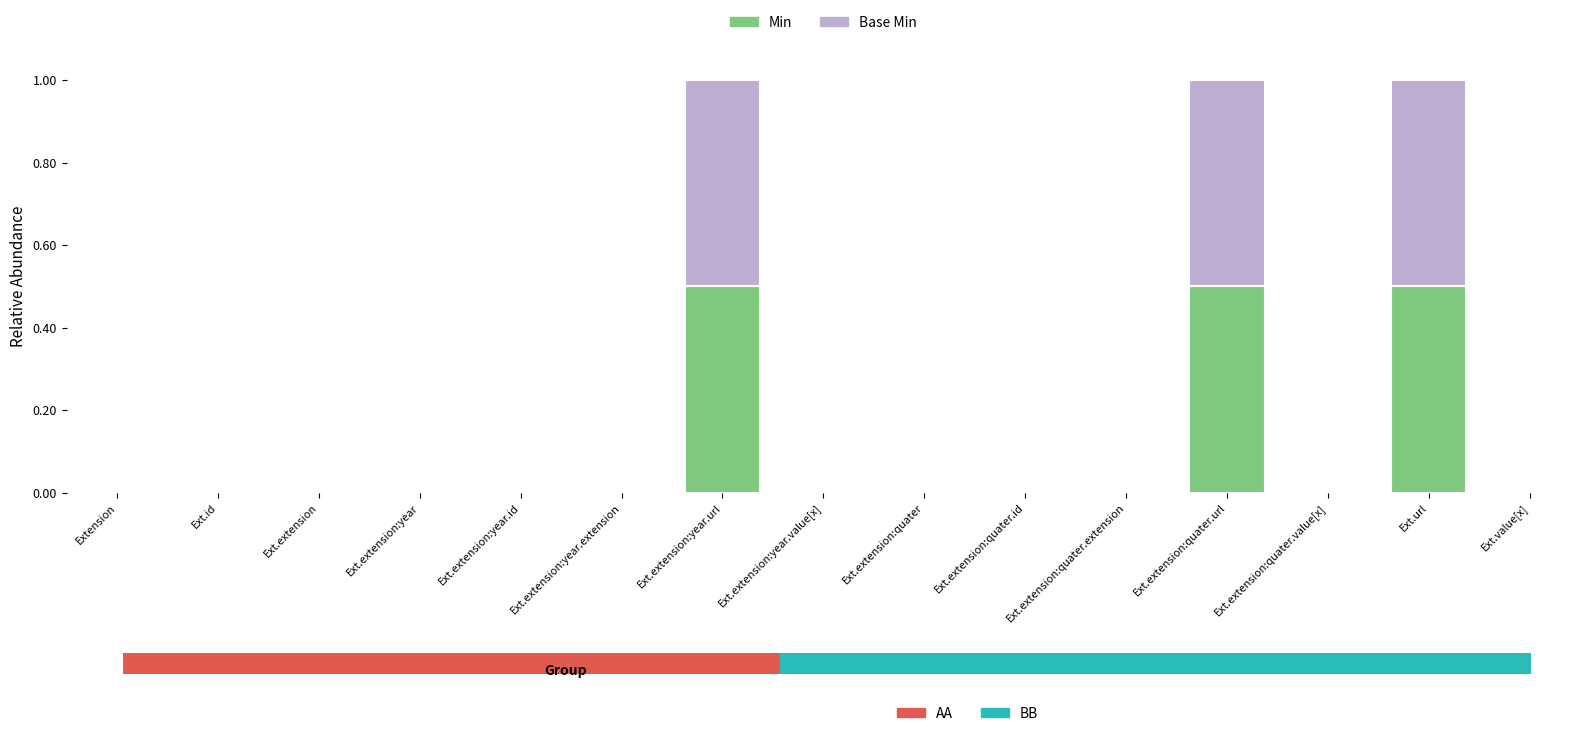

How many data points in Min are above 0?

3